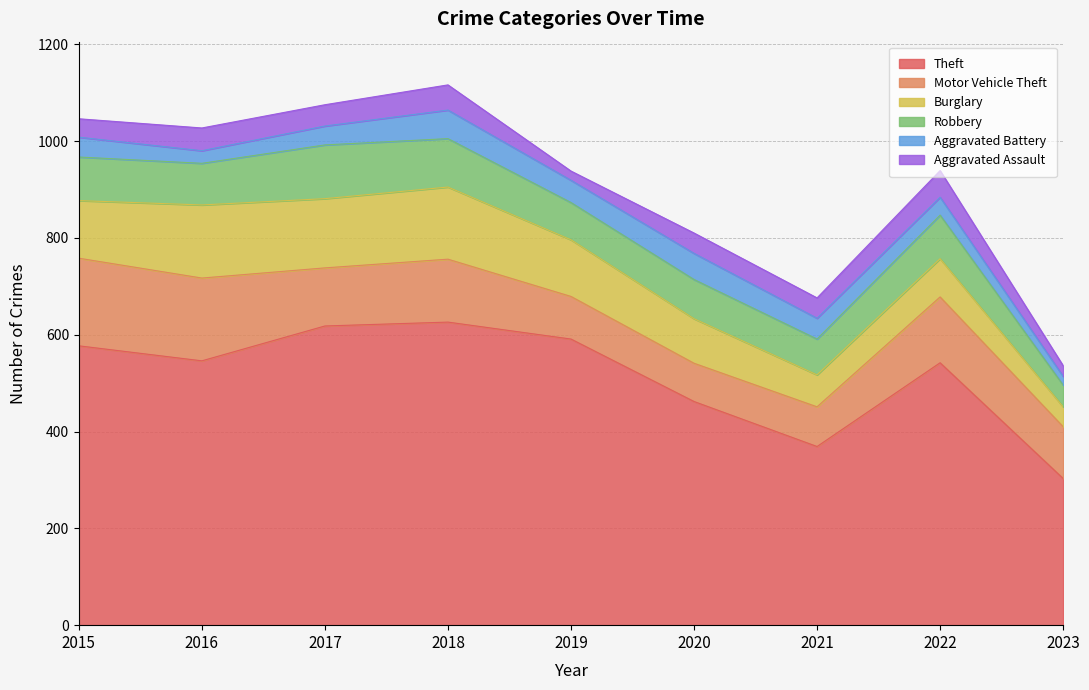

True or false: Theft and Aggravated Assault intersect in this chart.

False